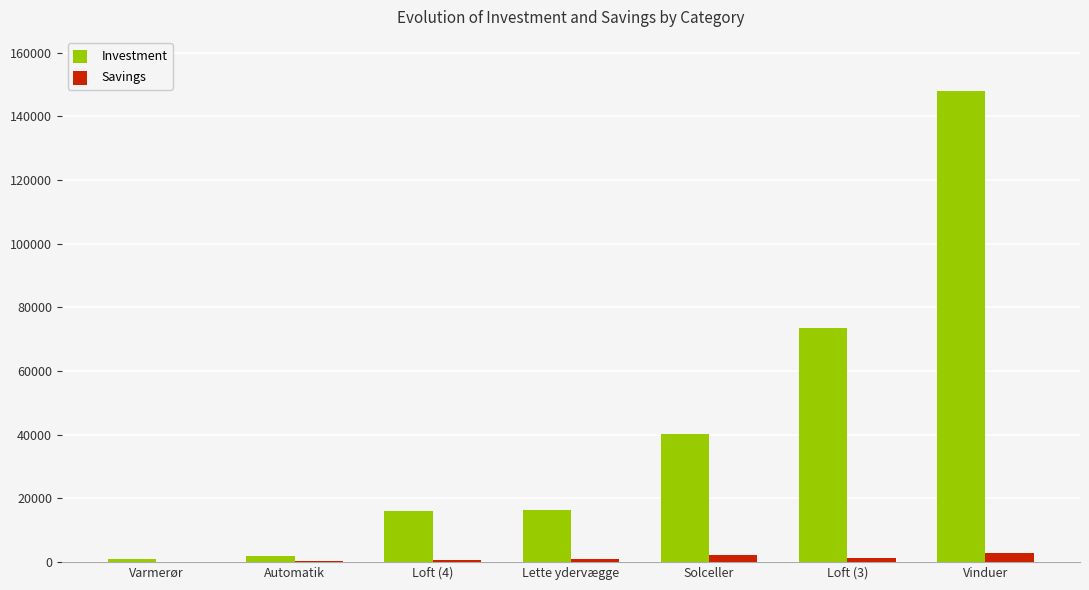

Which series has the largest total across all categories?

Investment